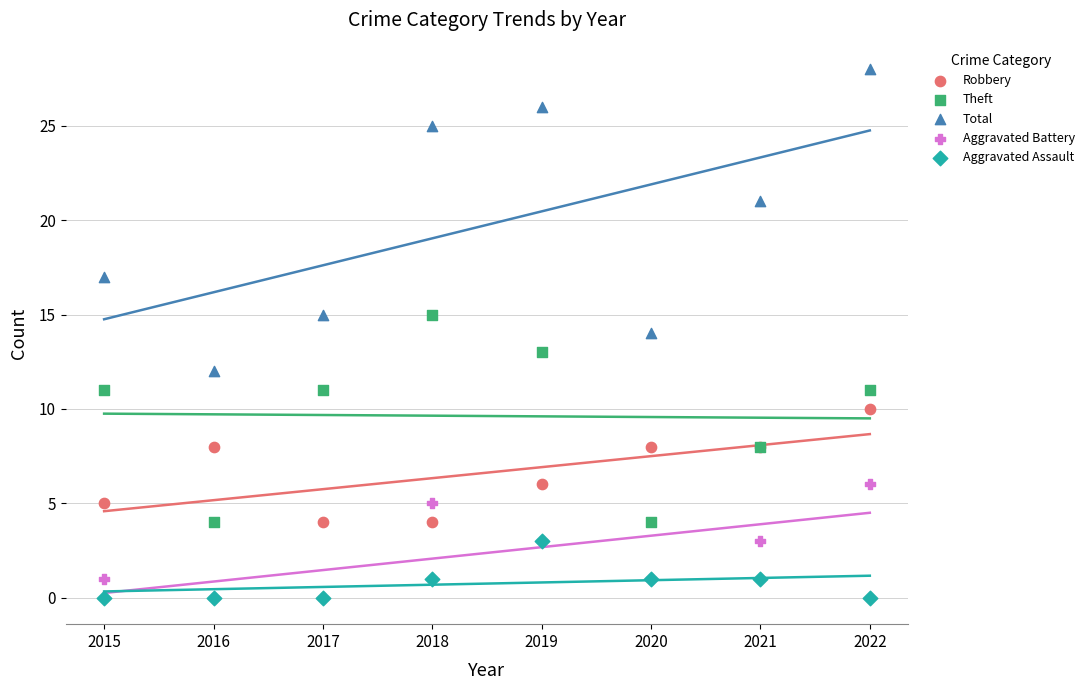

Which series has the widest spread of Y values?

Total